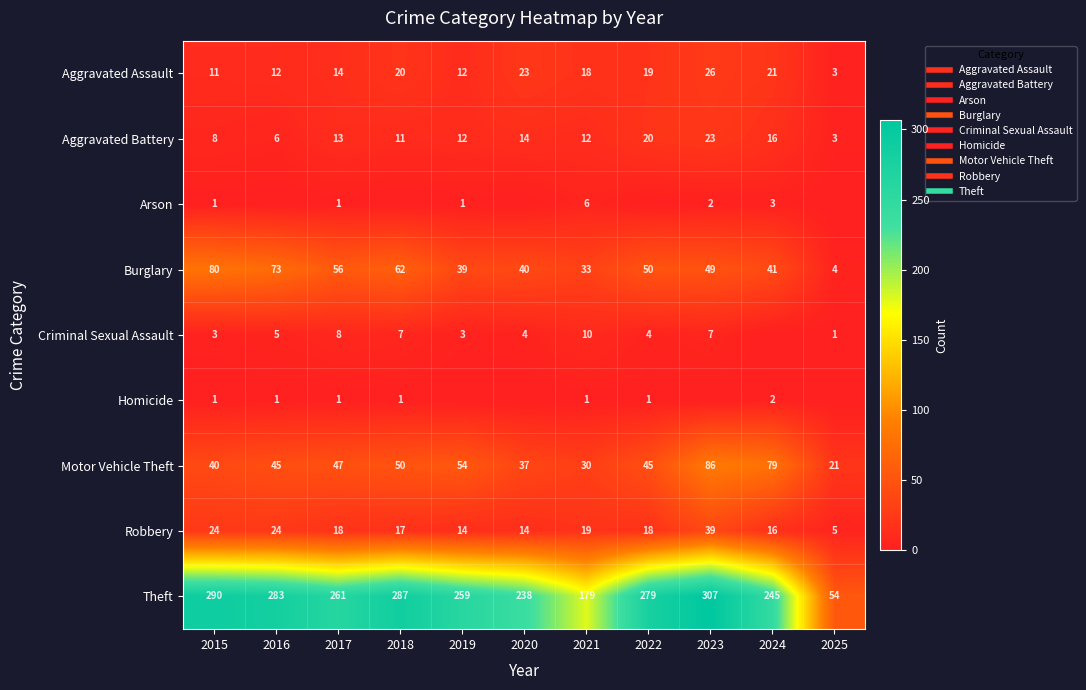

The value of Robbery at 2025 is 3. True or false?

False